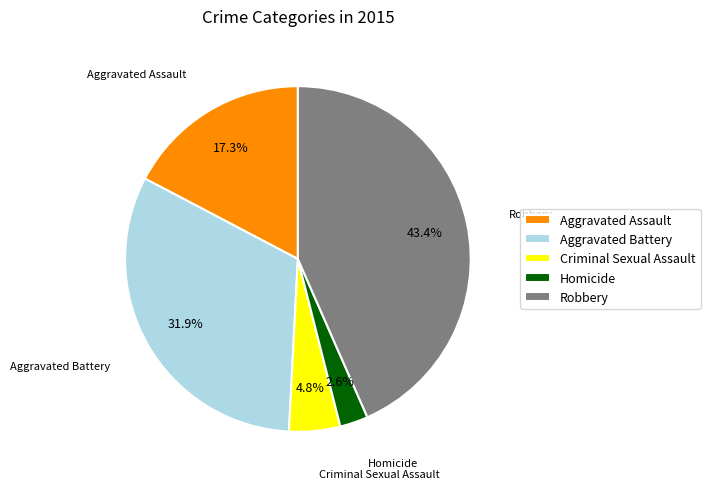

Count the number of slices in the pie.

5